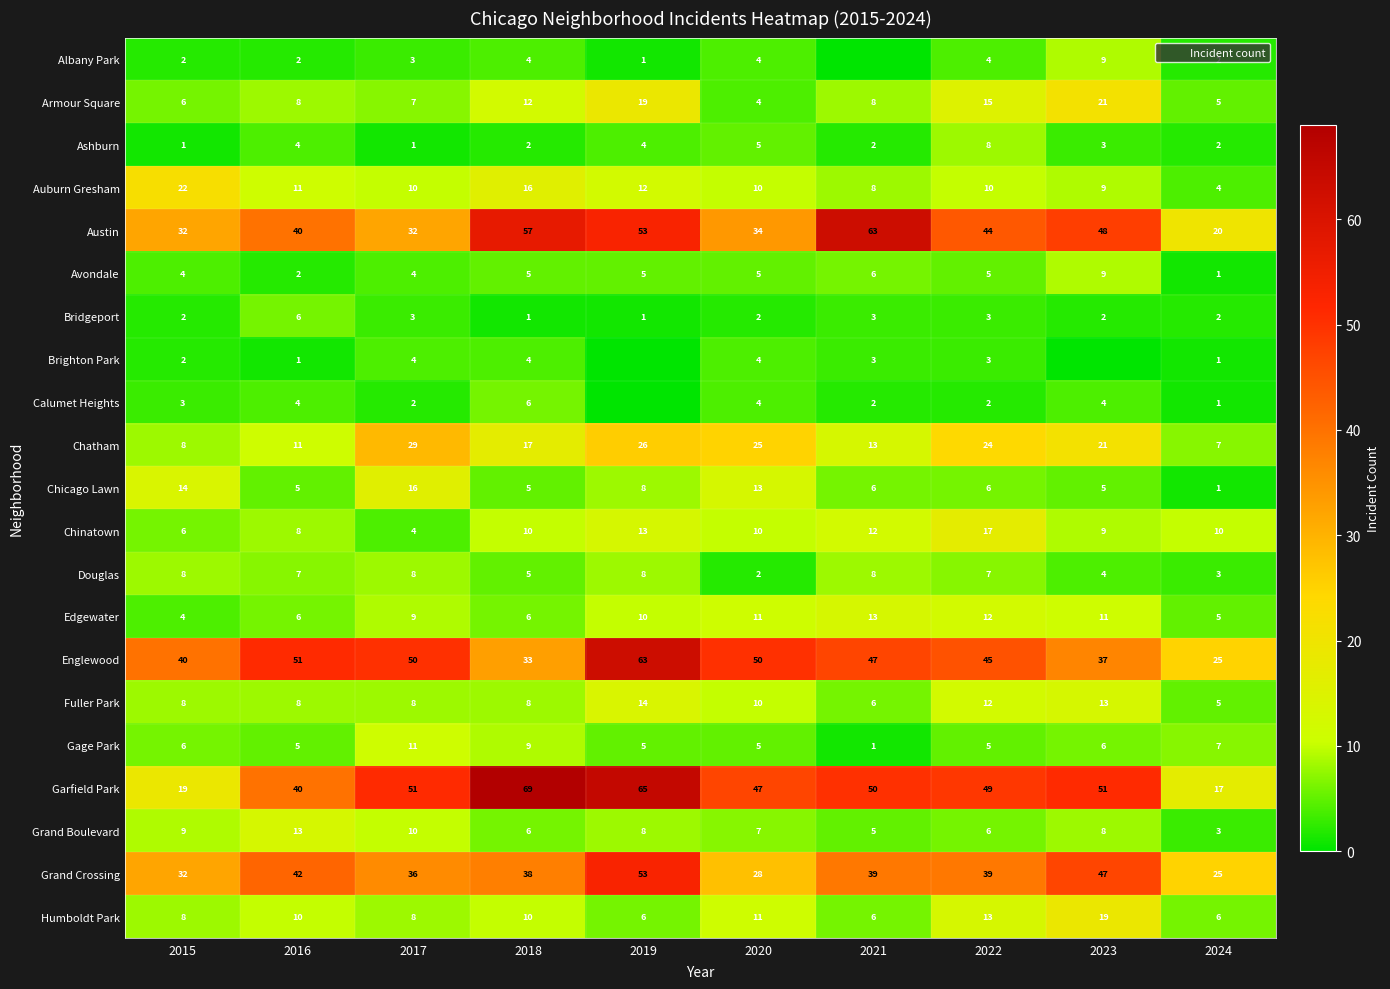

Which series has the largest total across all categories?

Garfield Park